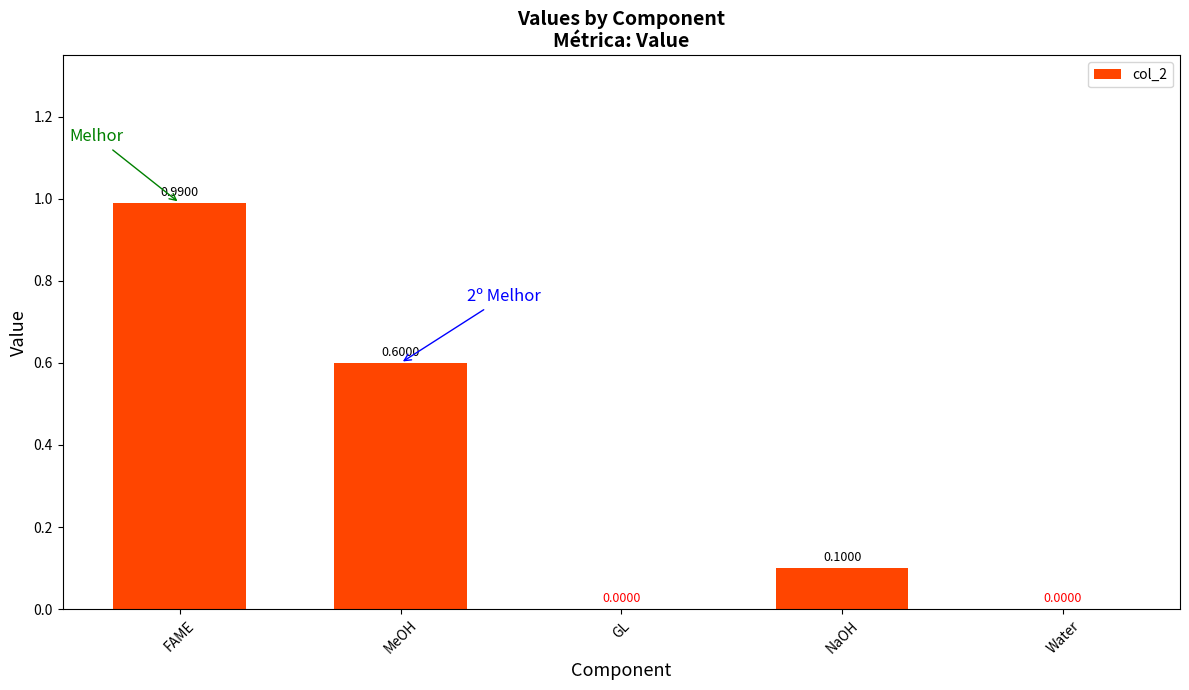

How many data points are above 0?

3